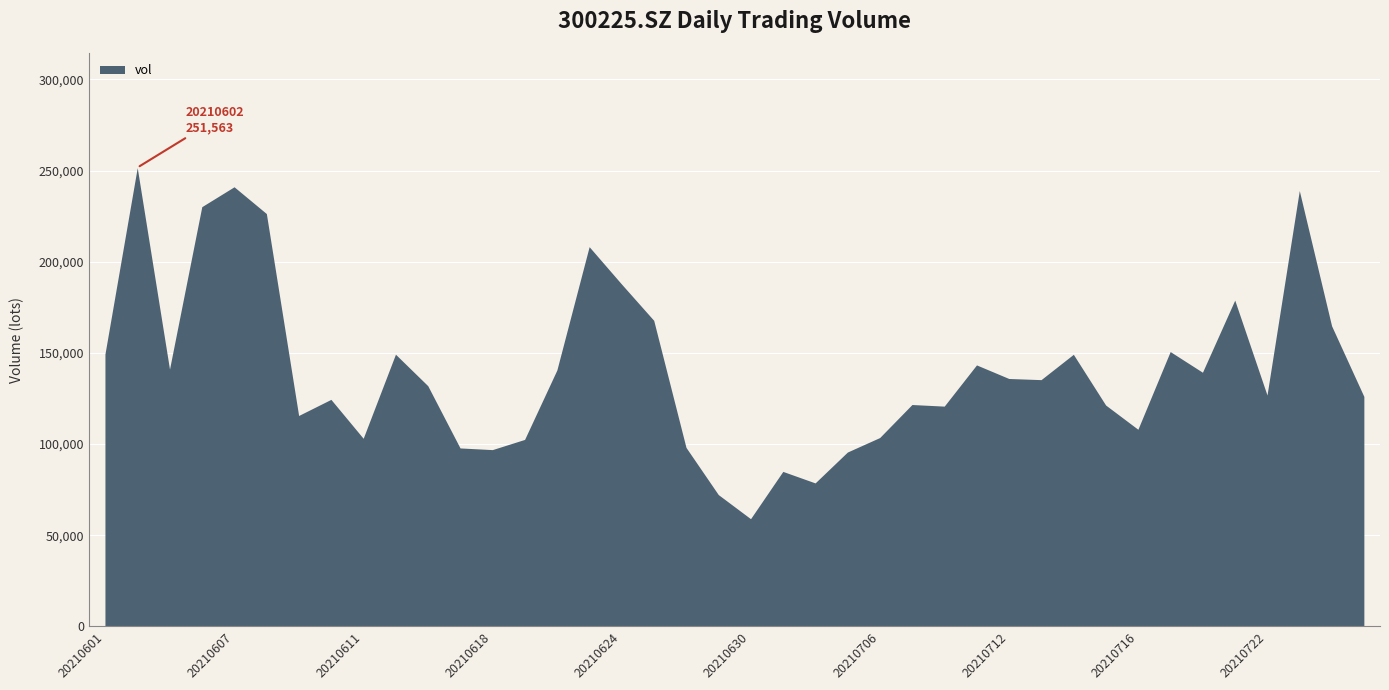

True or false: the data shows 84978.1 at 20210701.

True